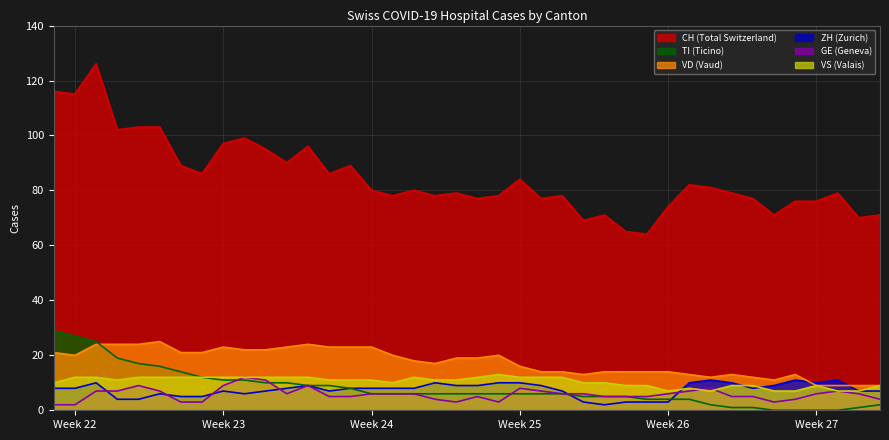

What is the total value across all series at Week 25?

136